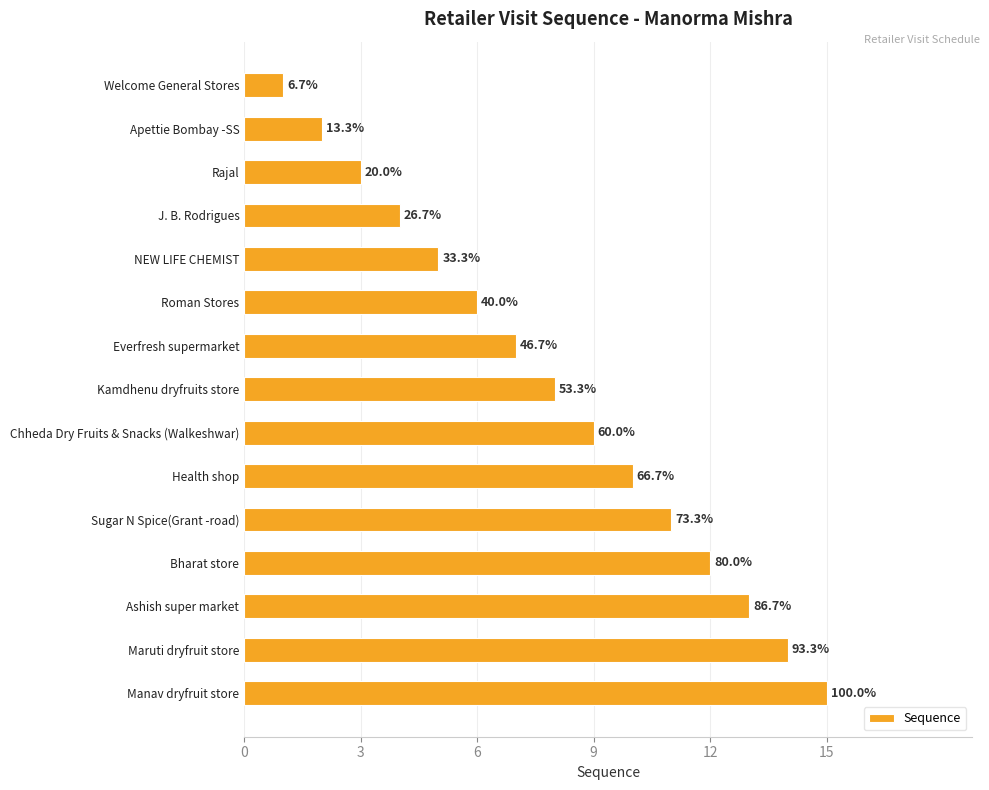

What is the smallest value displayed?

1